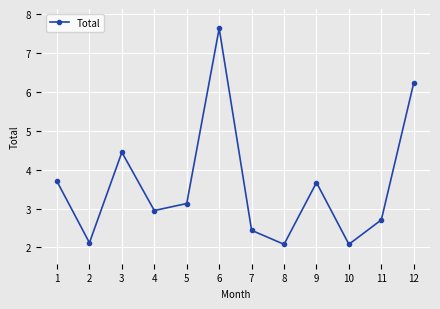

Approximately how many times larger is the value at 11 compared to 2?

1.3